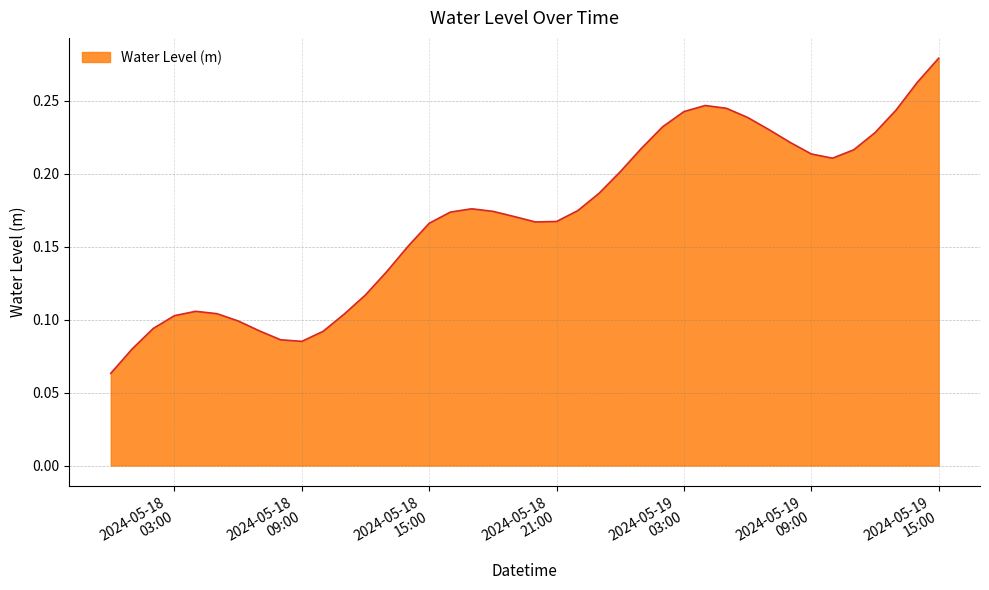

How many lines are shown in the chart?

1